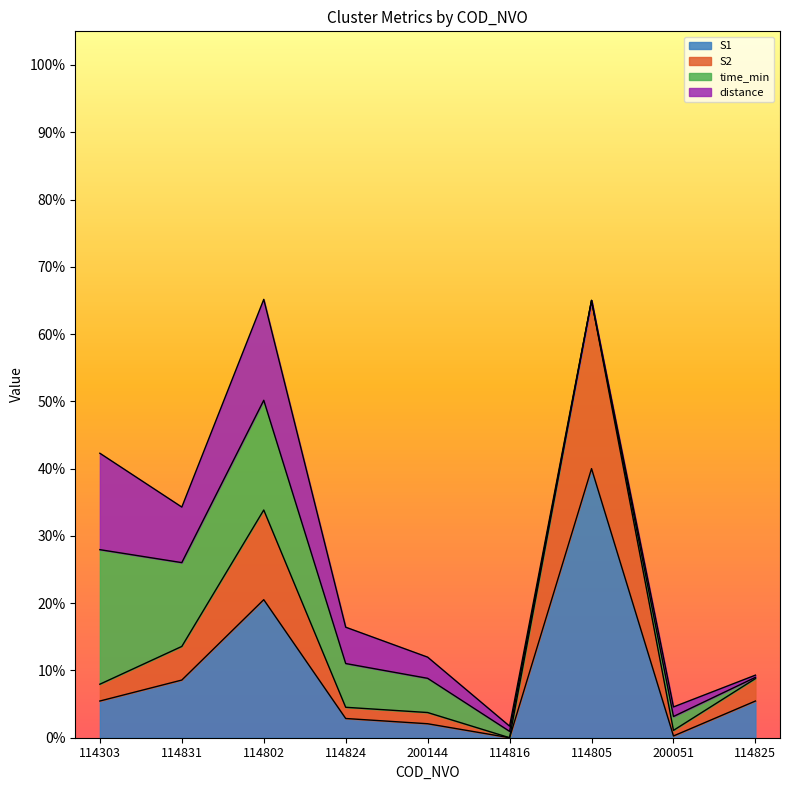

True or false: S2 and S1 cross at least once.

False